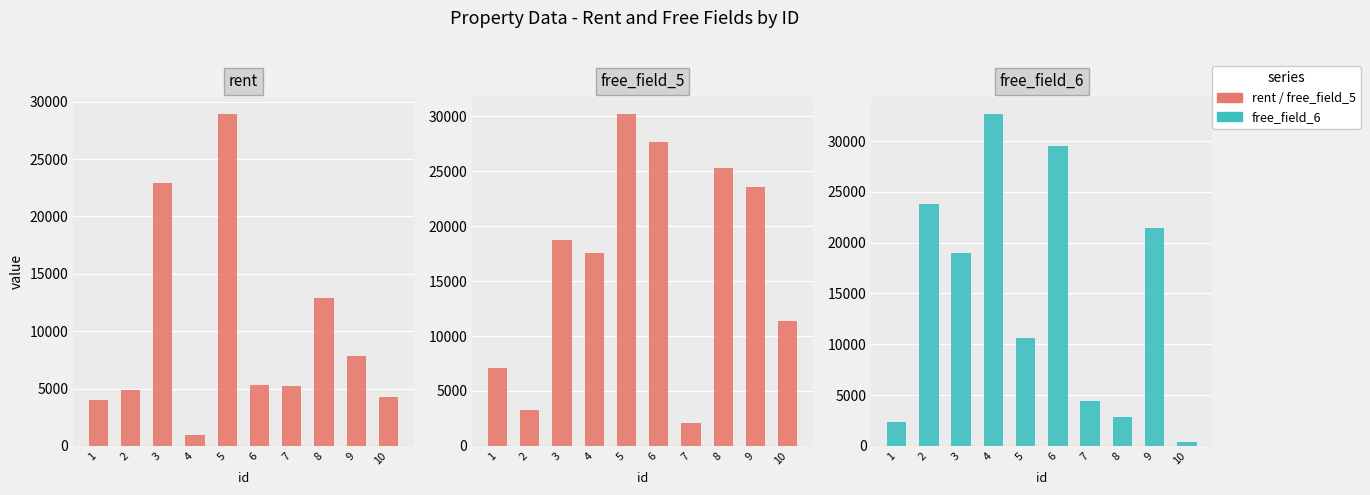

How many values in the free_field_6 series exceed 18953?

4